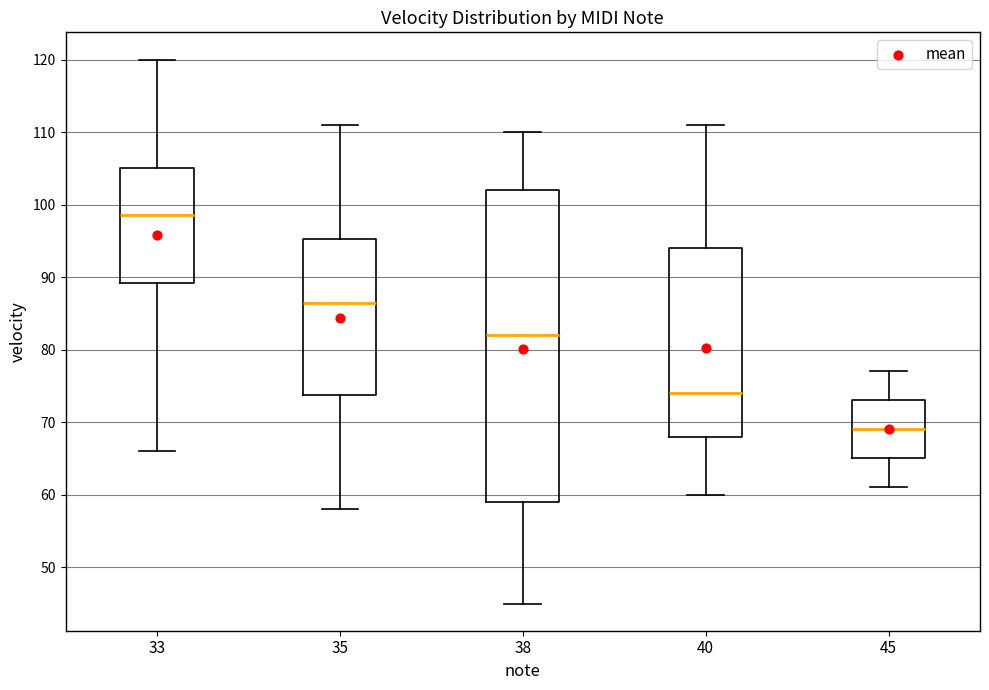

Reading left to right, read every box against the y-axis: the position of its median line, the range the box covers, and the ends of its whiskers. The values are not printed on the chart, so give them approximately, as read against the axis.

33: median 99, box 89 to 105, whiskers 66 to 120
35: median 87, box 74 to 95, whiskers 58 to 111
38: median 82, box 59 to 102, whiskers 45 to 110
40: median 74, box 68 to 94, whiskers 60 to 111
45: median 69, box 65 to 73, whiskers 61 to 77